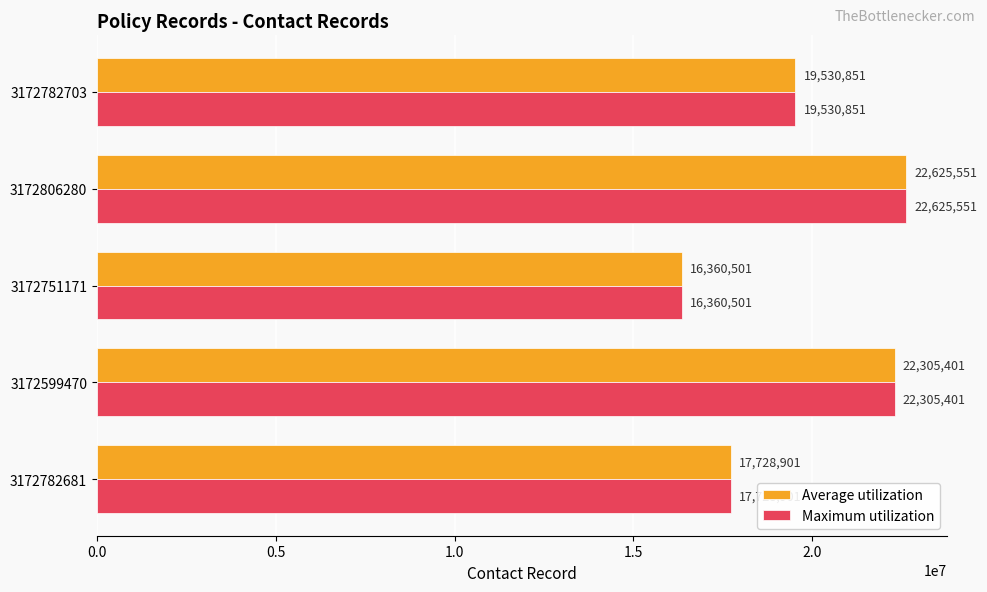

Rank the categories by Maximum utilization value from highest to lowest.

3172806280, 3172599470, 3172782703, 3172782681, 3172751171